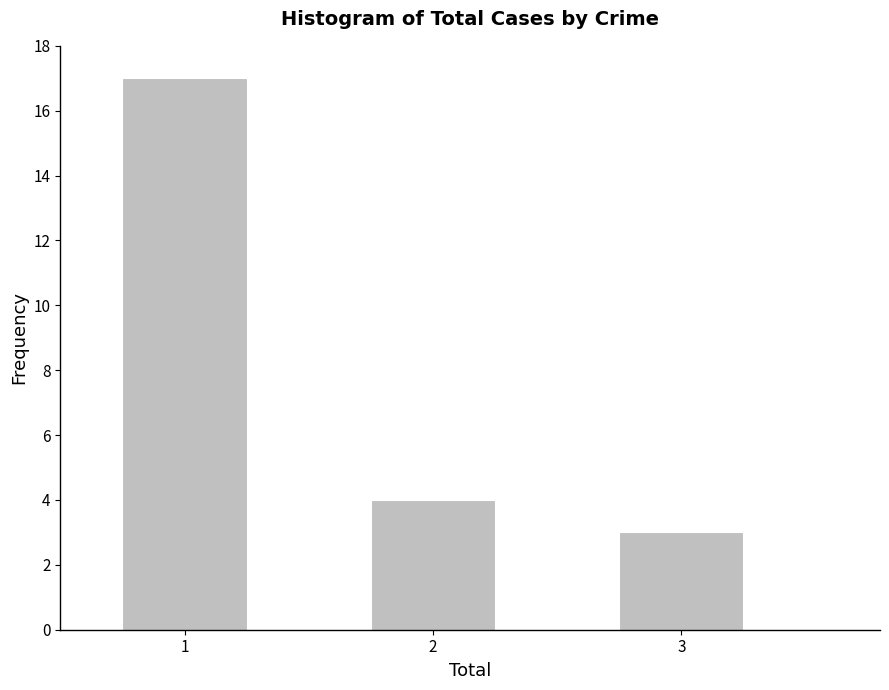

Reading left to right, extract all data points from this chart.

17	4	3